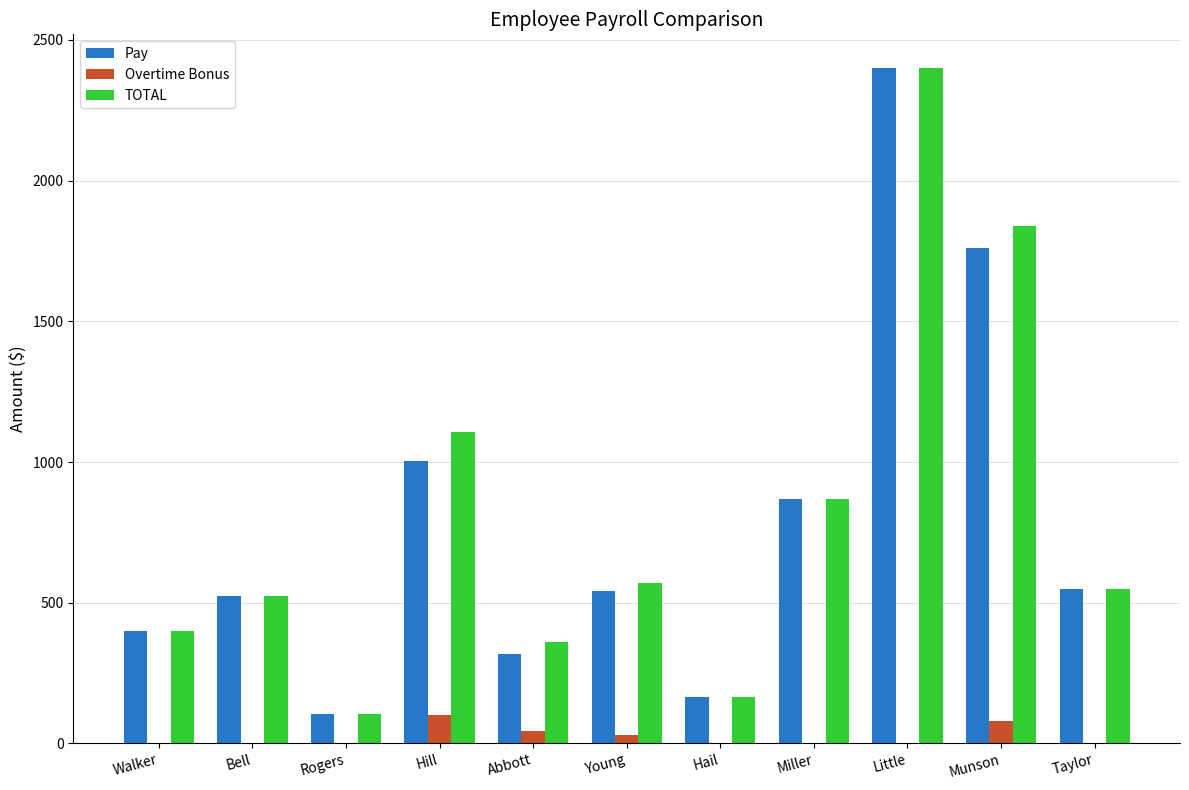

What is the total value across all series at Little?

4800.0